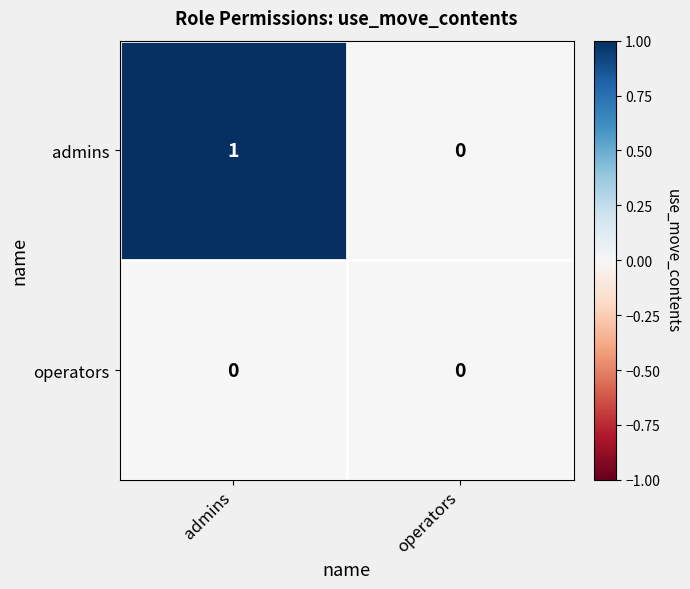

At which label is admins closest to 0?

operators